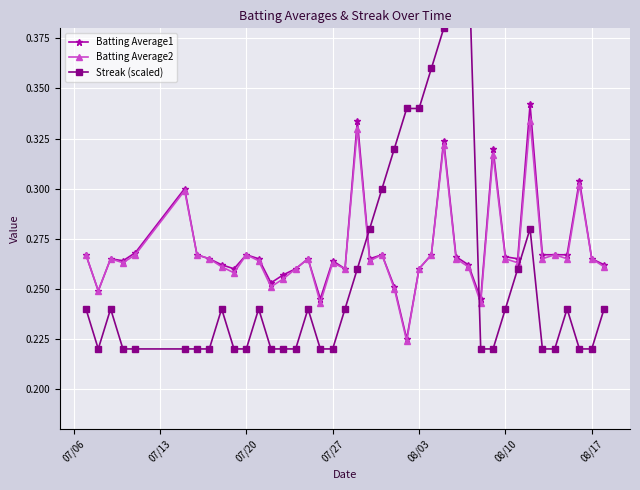

How many Batting Average1 values are between 0 and 1?

40